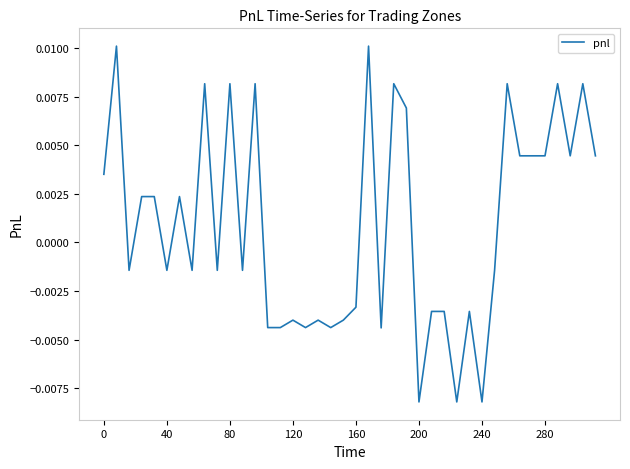

How many negative values are there?

21